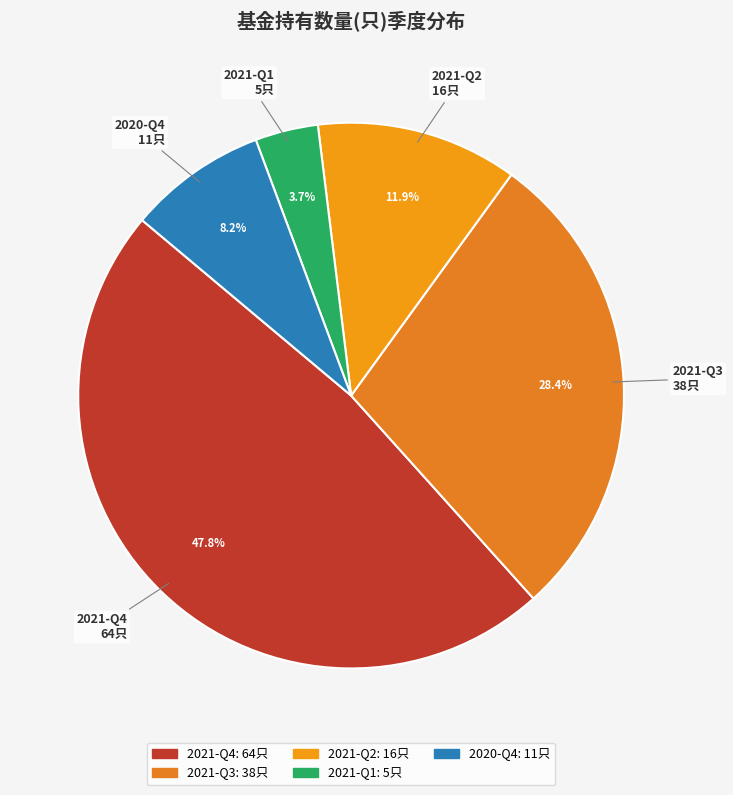

To the nearest percent, what is the combined percentage of 2021-Q2 and 2021-Q4?

60%